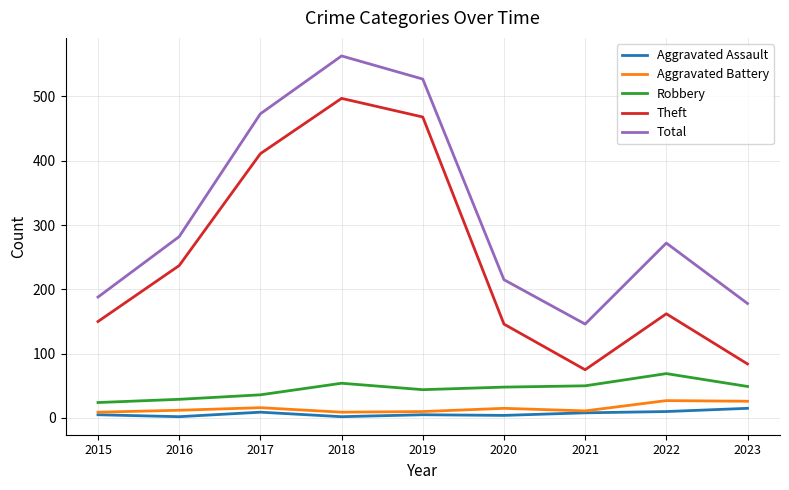

What is the total value across all series at 2019?

1054